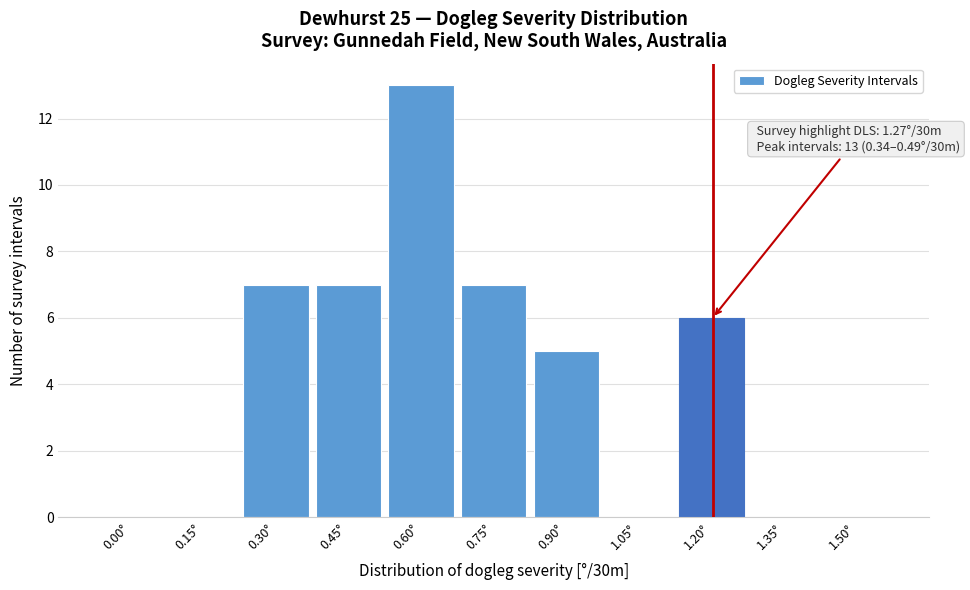

Reading left to right, extract all data points from this chart.

0.00°=0	0.15°=0	0.30°=7	0.45°=7	0.60°=13	0.75°=7	0.90°=5	1.05°=0	1.20°=6	1.35°=0	1.50°=0